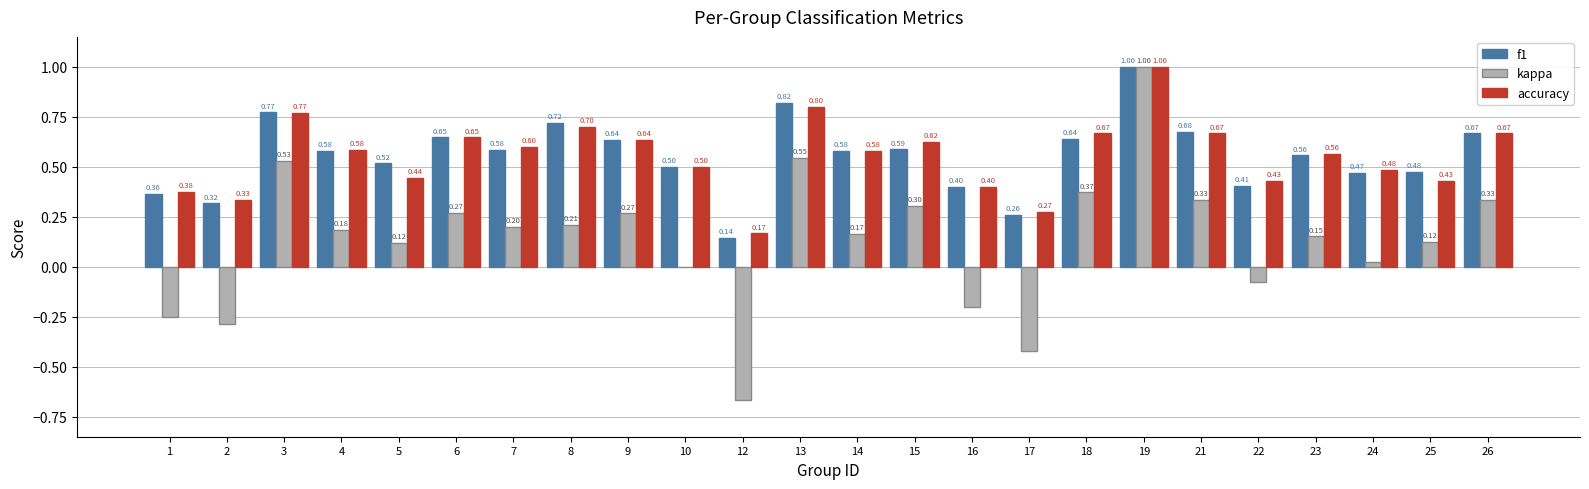

True or false: kappa has a value of 0.3 at 14.

False